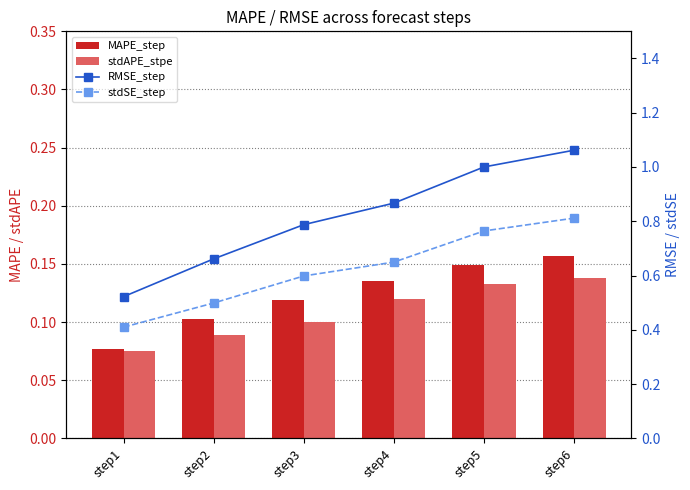

Rank the series by their maximum value, from highest to lowest.

RMSE_step, stdSE_step, MAPE_step, stdAPE_stpe